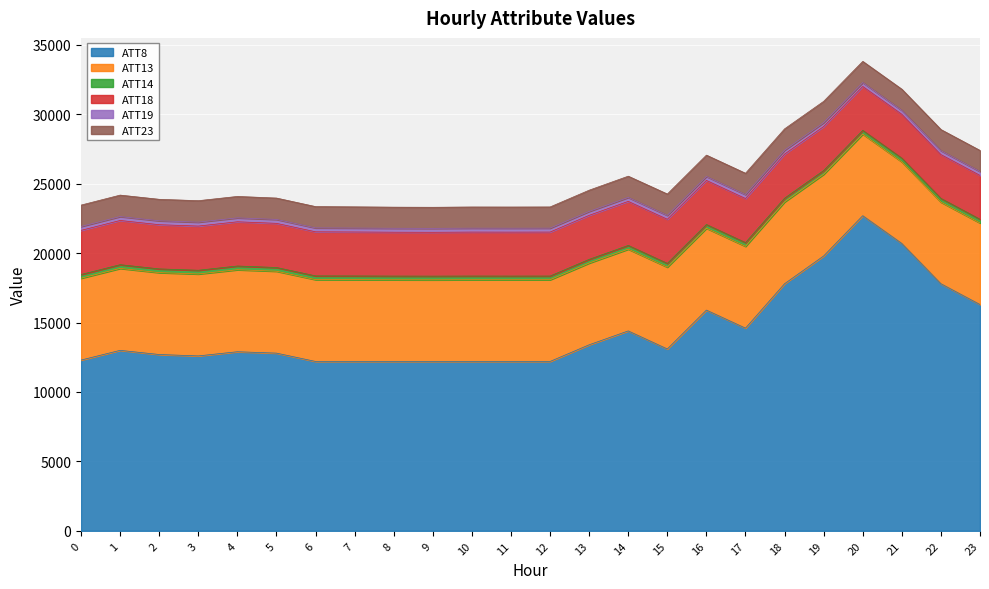

What is the average value of the ATT14 series?

267.6